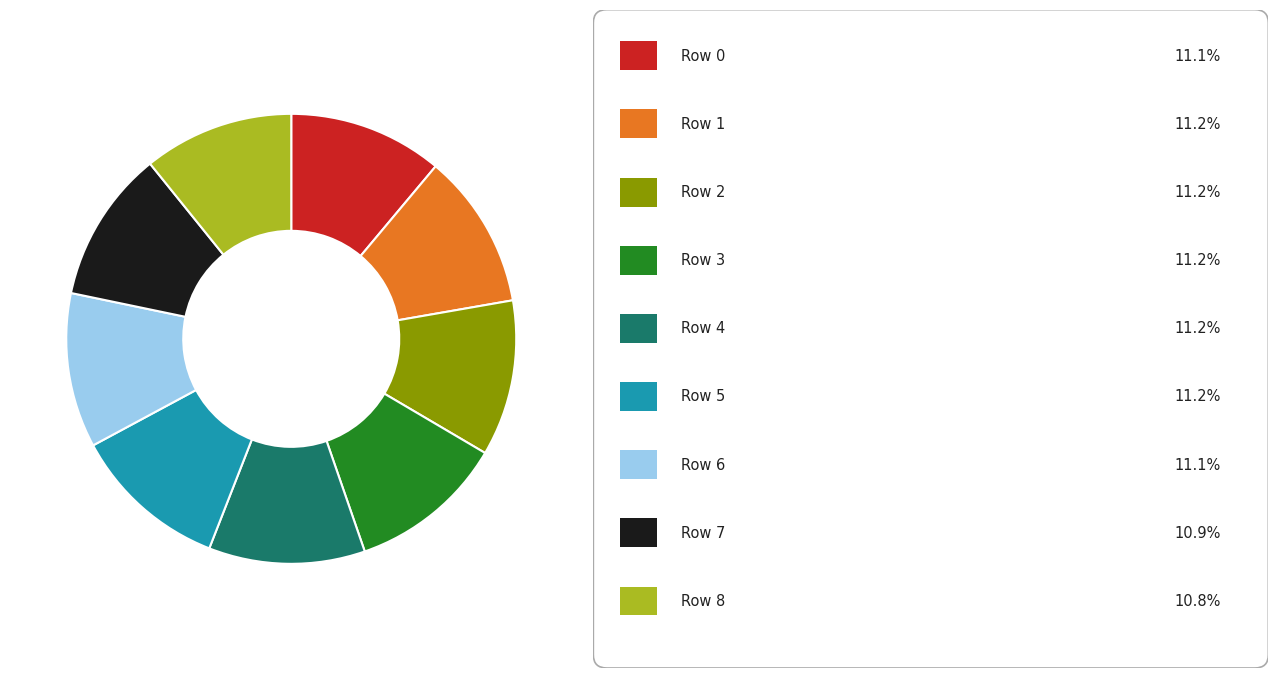

Does any single category account for the majority?

No